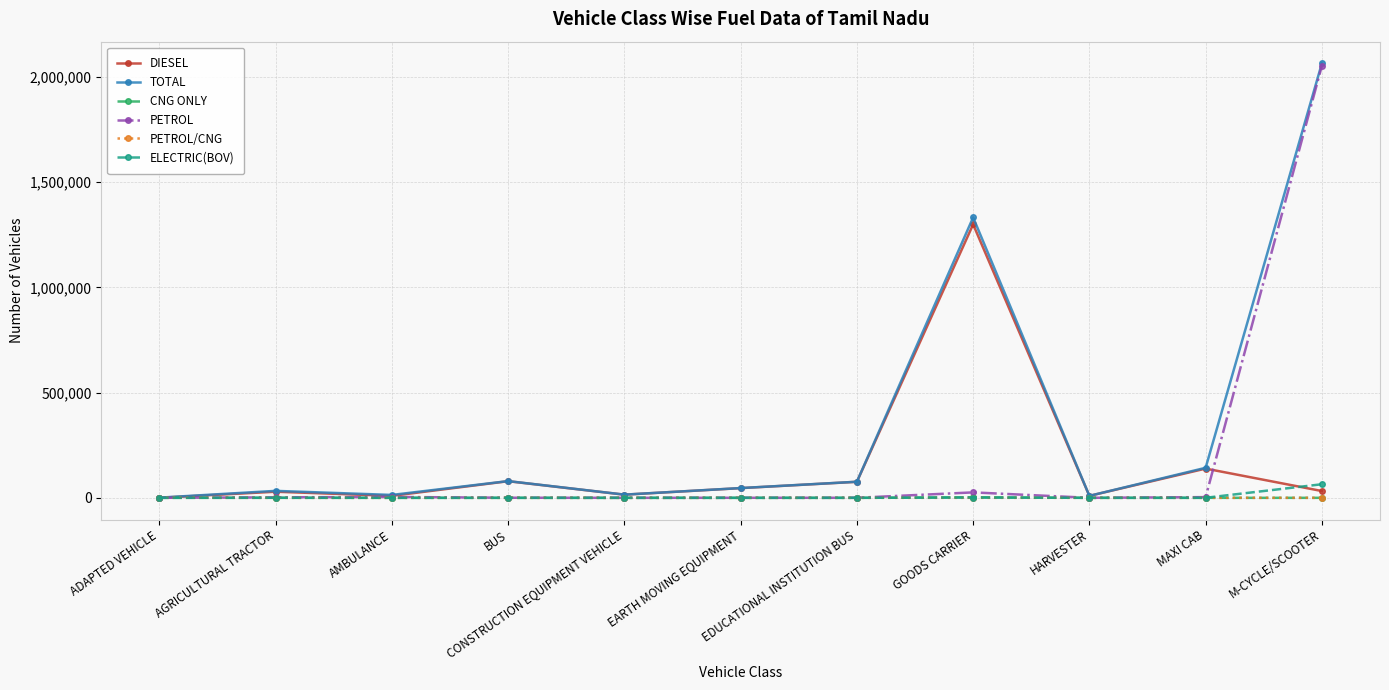

What is the average value of the PETROL series?

189991